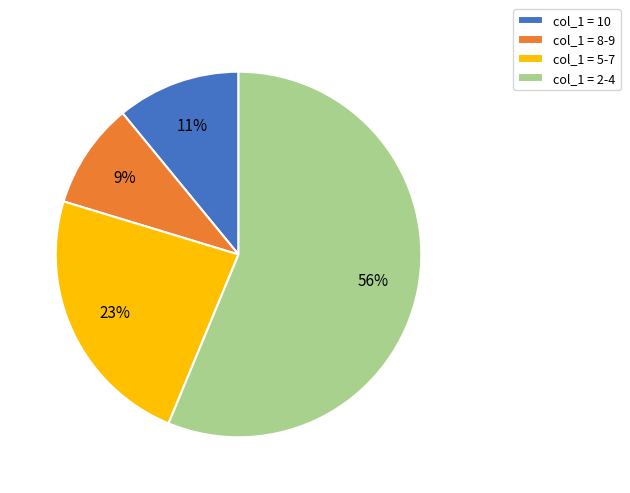

Which has a higher value, col_1 = 10 or col_1 = 8-9?

col_1 = 10